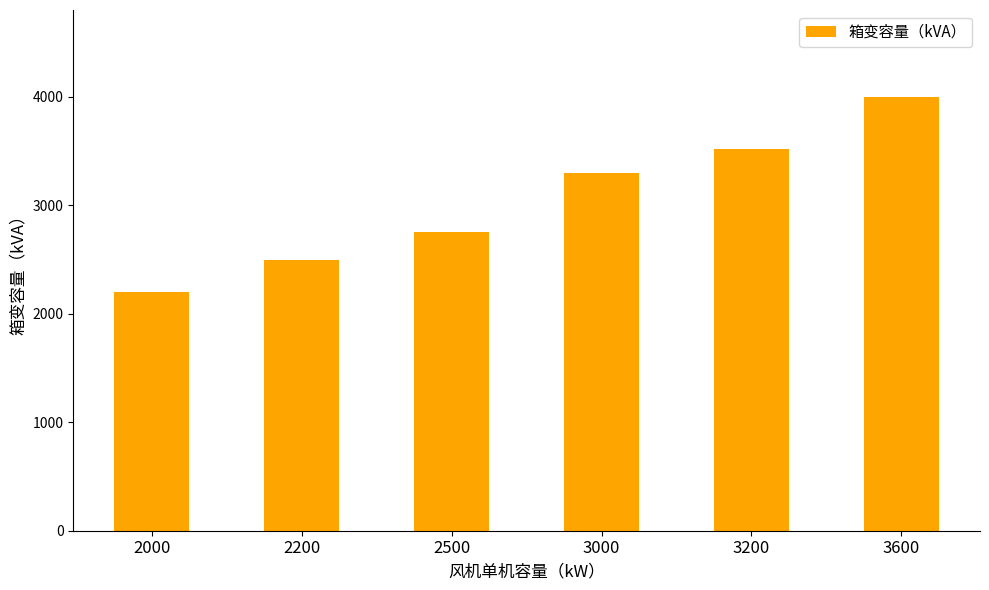

How many categories are shown in the chart?

6